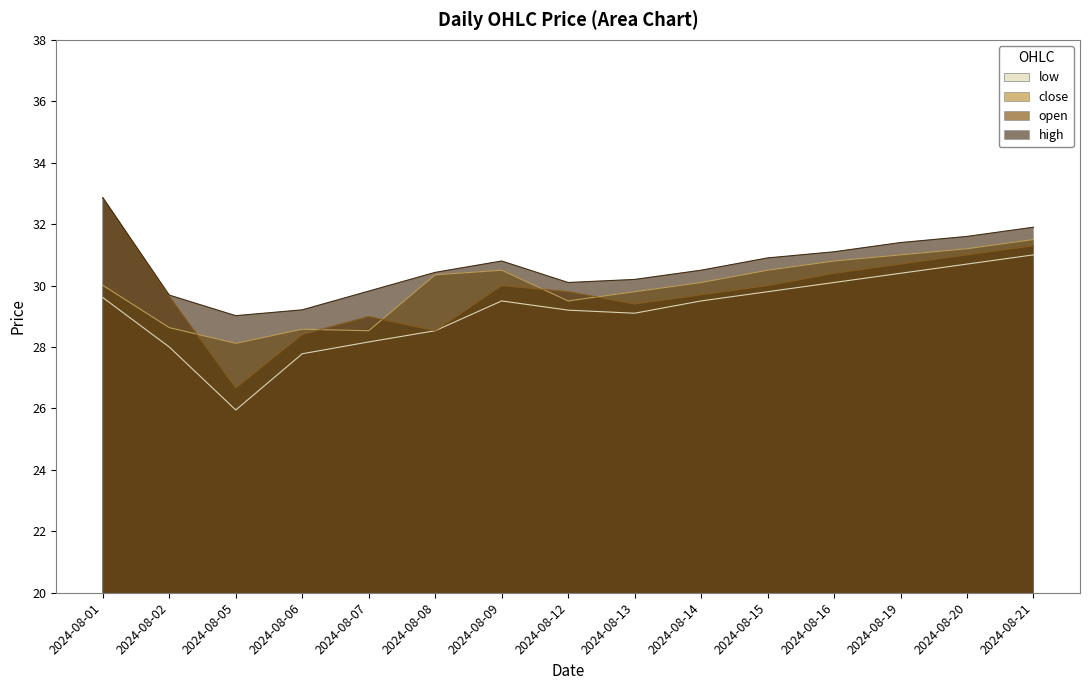

Which series has the widest spread of values?

open